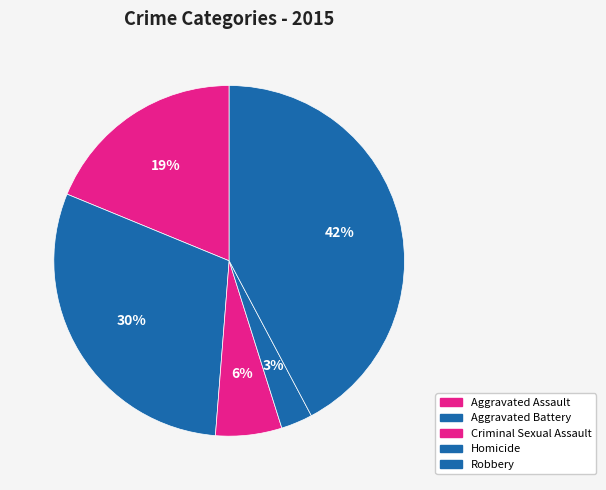

How many slices are in this pie chart?

5